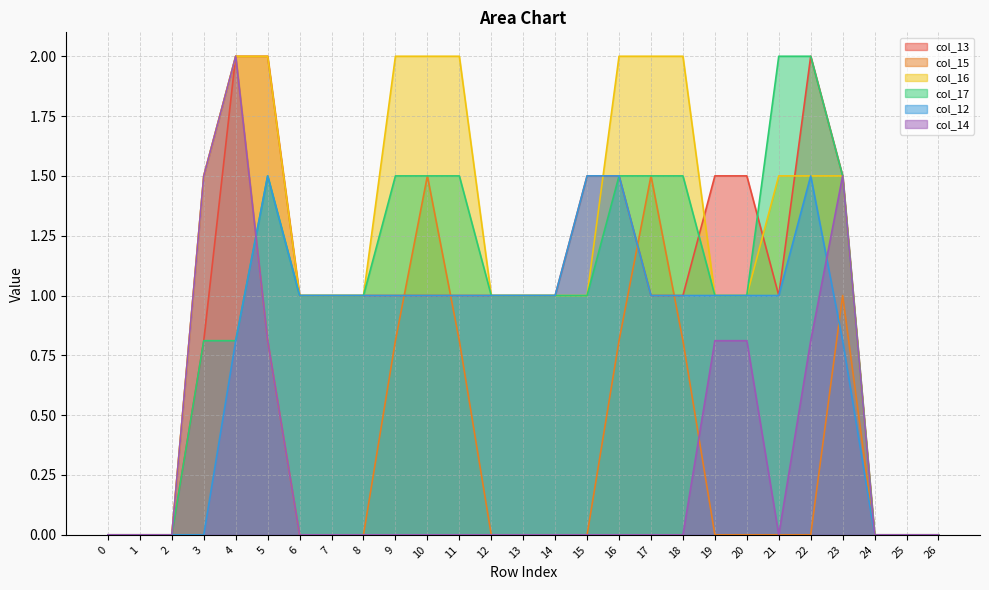

Is the value of col_12 at 1 greater than the value of col_14 at 16?

No